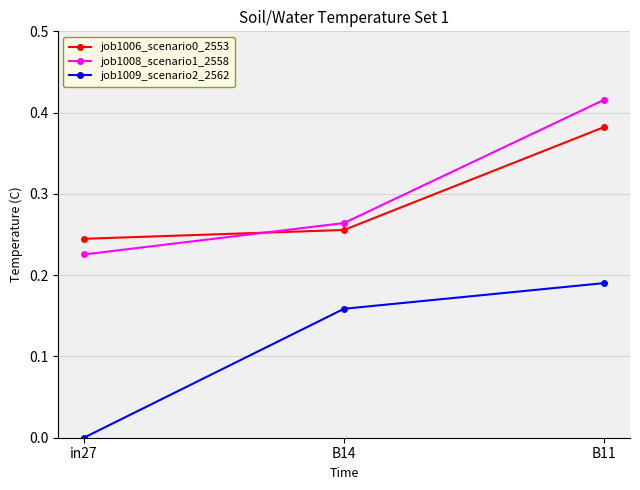

What position from the left is B14?

2